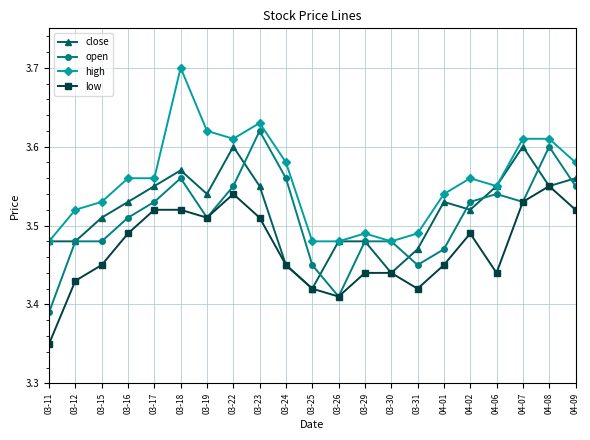

Is it true that close equals 6.2 at 03-29?

False